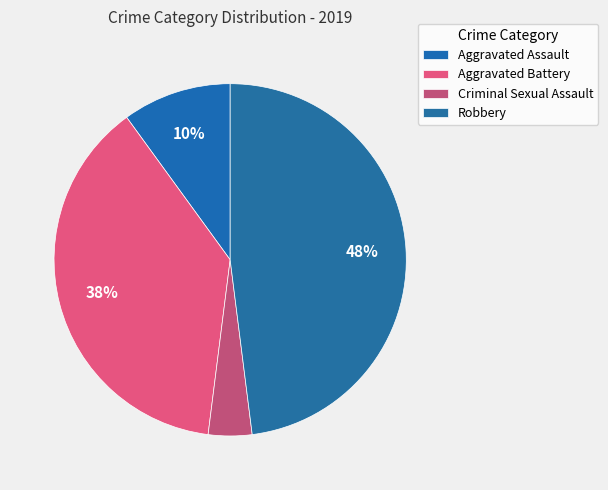

True or false: Aggravated Assault accounts for 5% of the total.

False